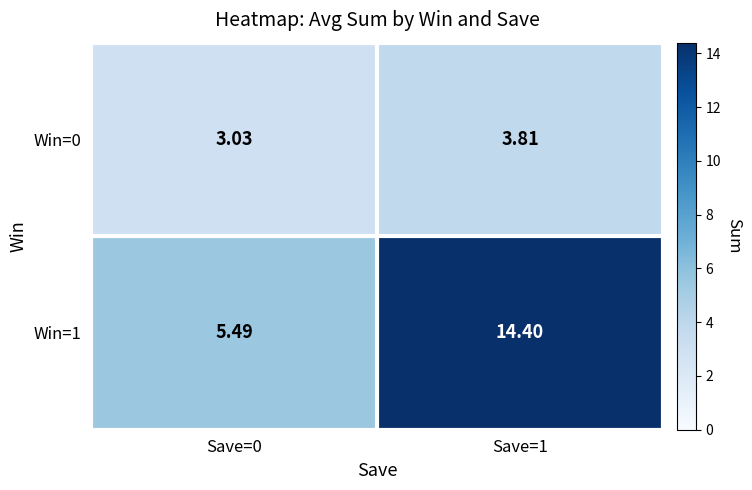

Is the value of Win=1 at Save=0 greater than the value of Win=0 at Save=0?

Yes